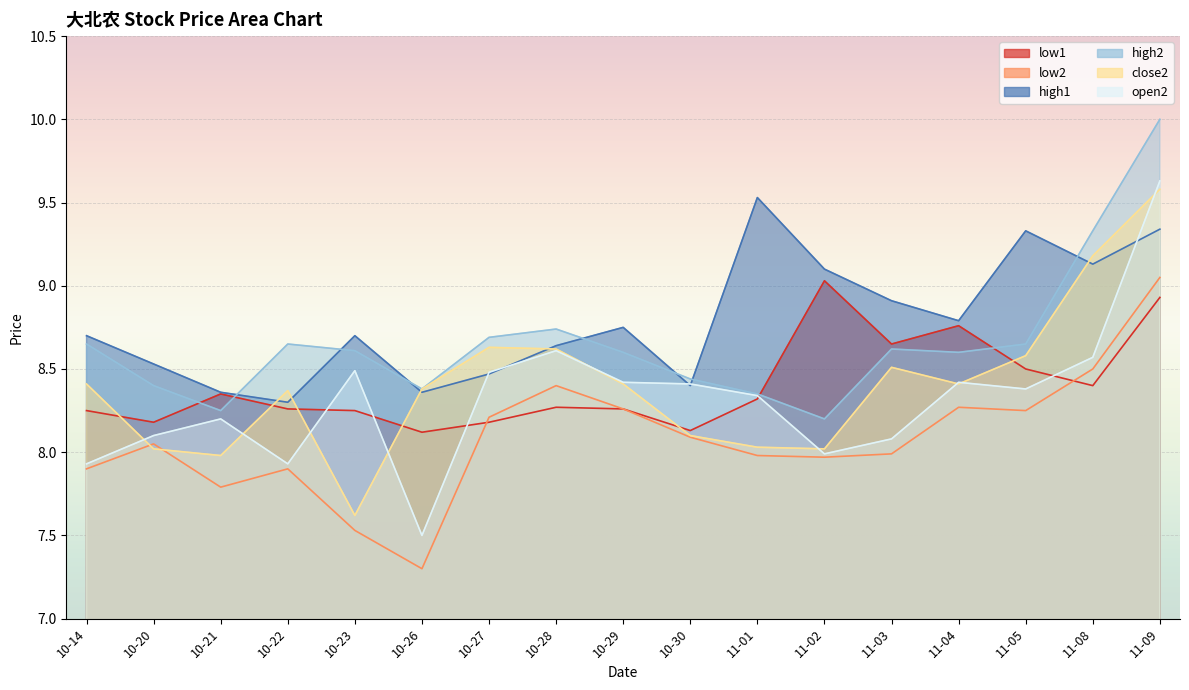

The low1 series shows 3.4 at 10-29. True or false?

False